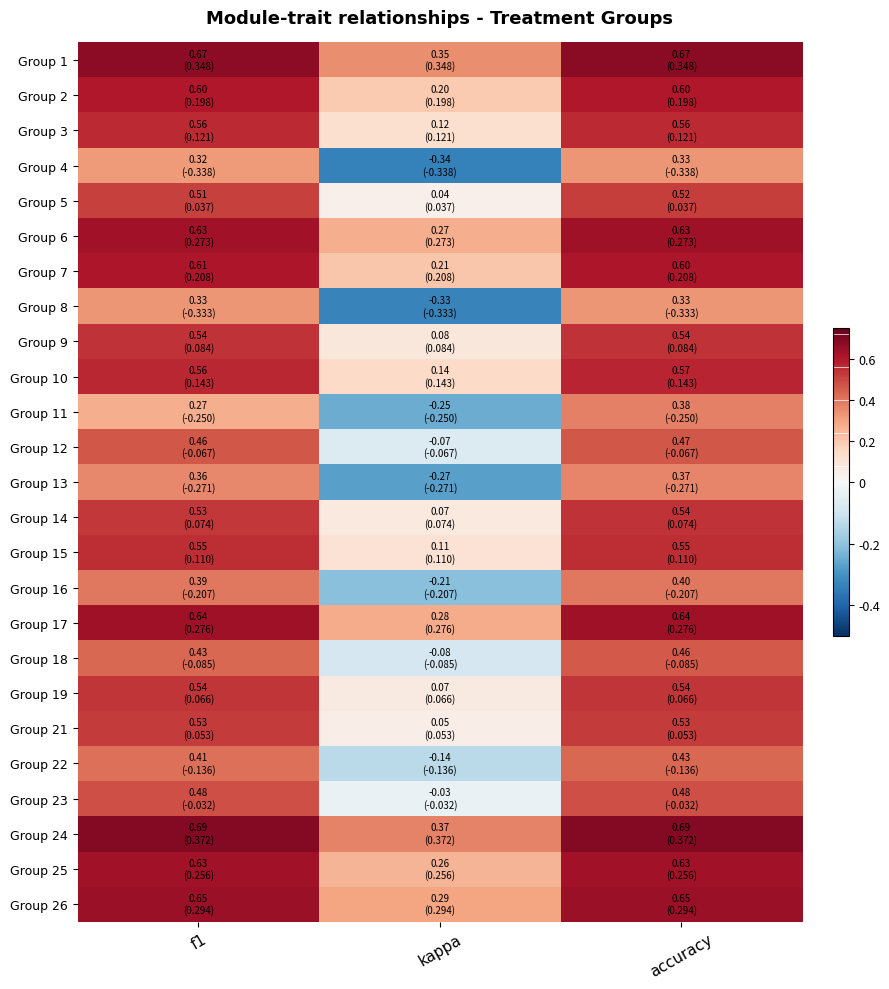

Which has a higher value, kappa or f1?

f1